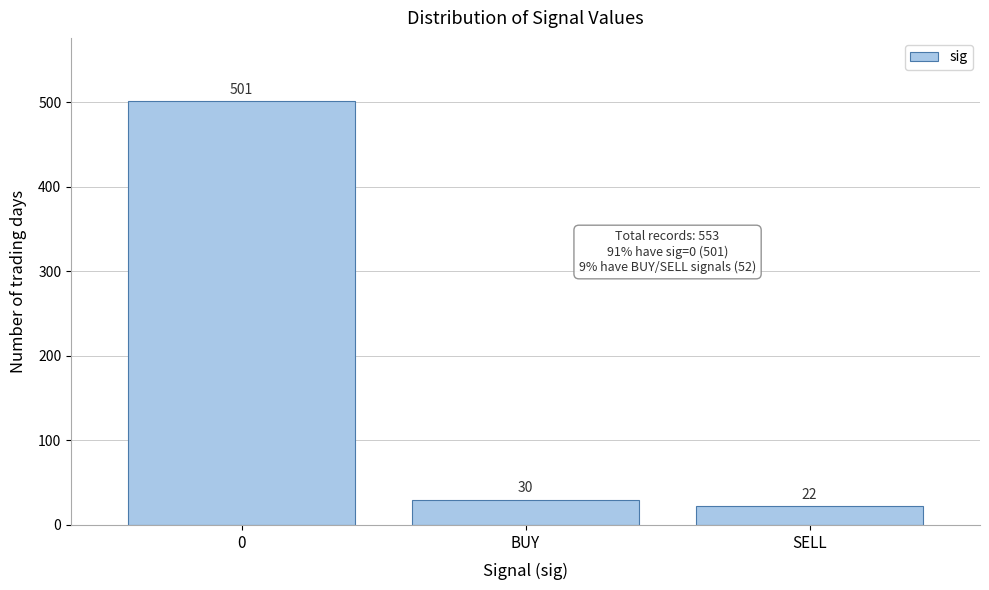

Reading left to right, list all the values displayed in this chart.

0=501	BUY=30	SELL=22